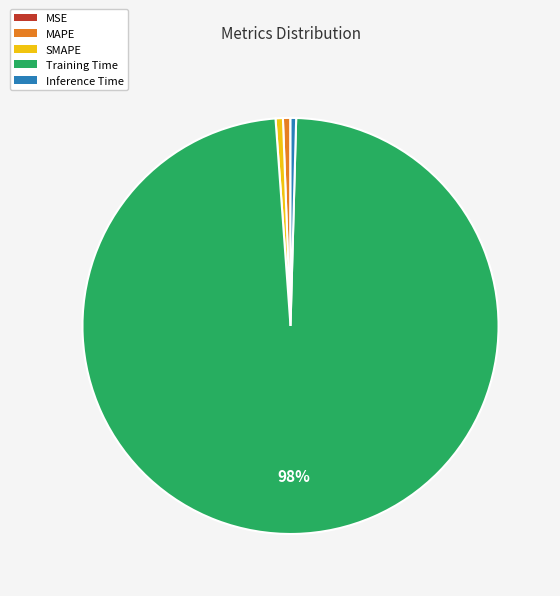

Which category has the biggest portion of the pie?

Training Time